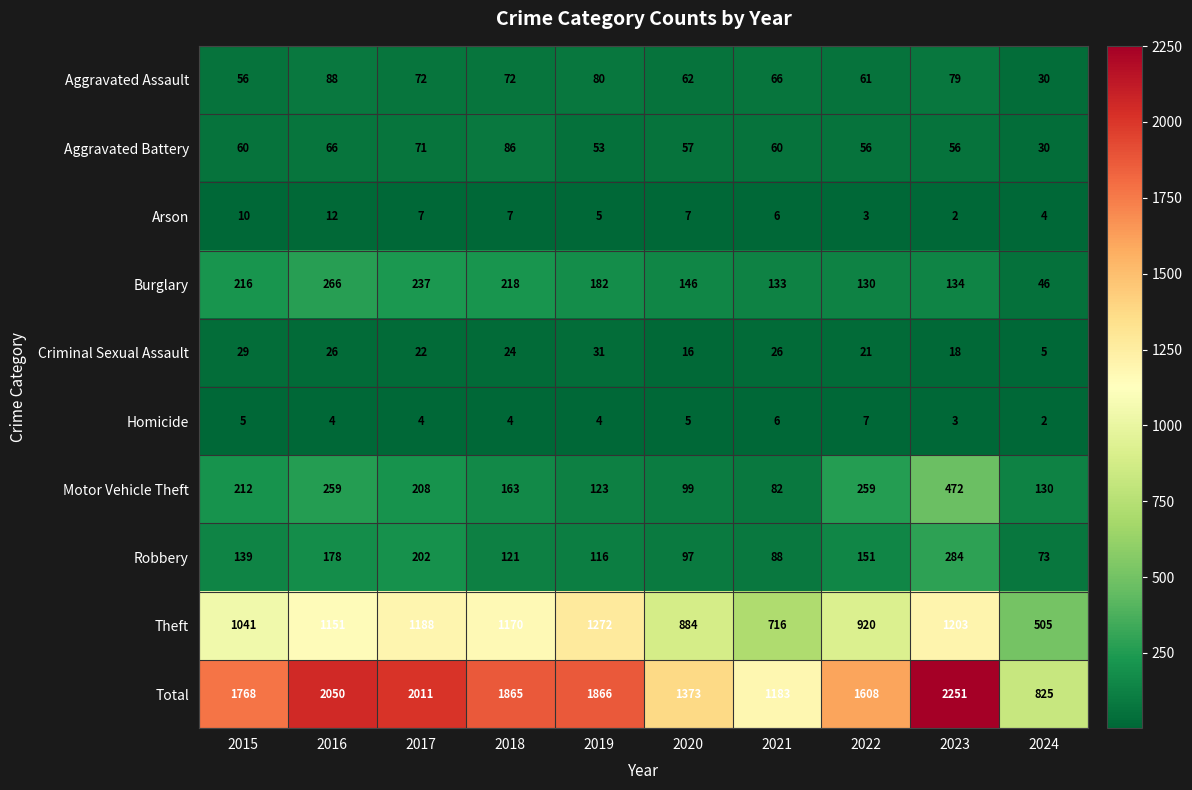

Where is Criminal Sexual Assault nearest to the value 18?

2023